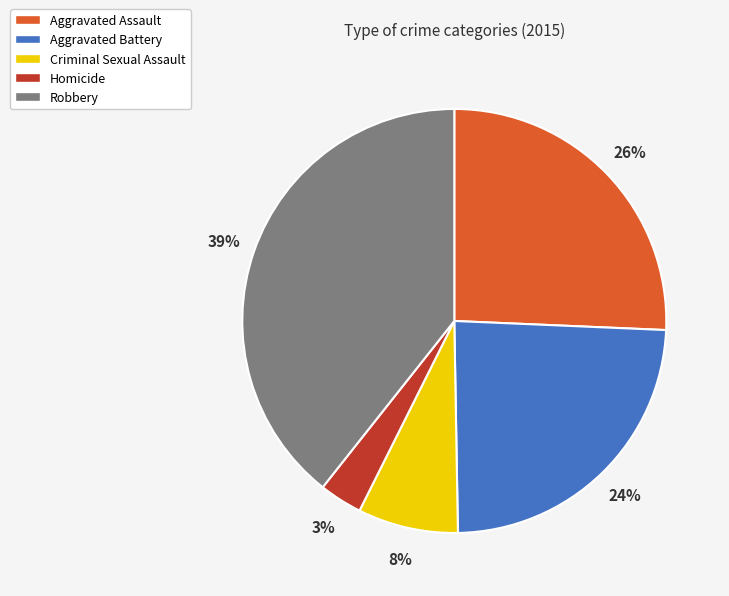

Is it true that Aggravated Assault is 26% of the pie?

True